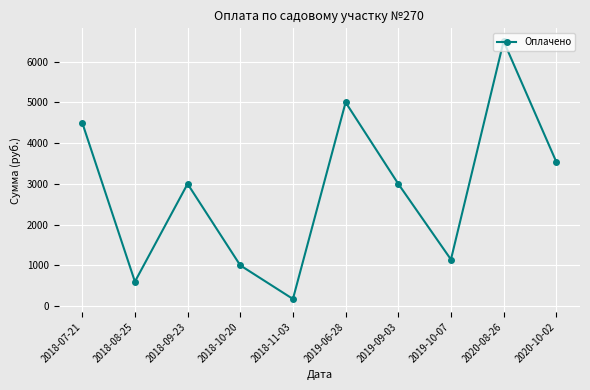

Does the chart display data point markers on the line(s)?

Yes